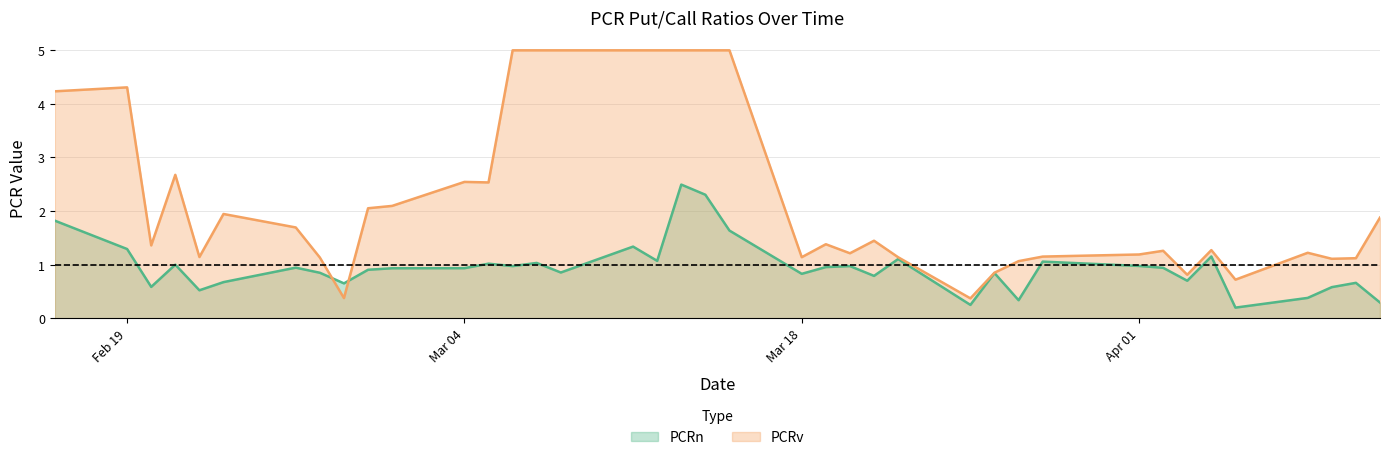

What position from the right is 2024-03-05?

27